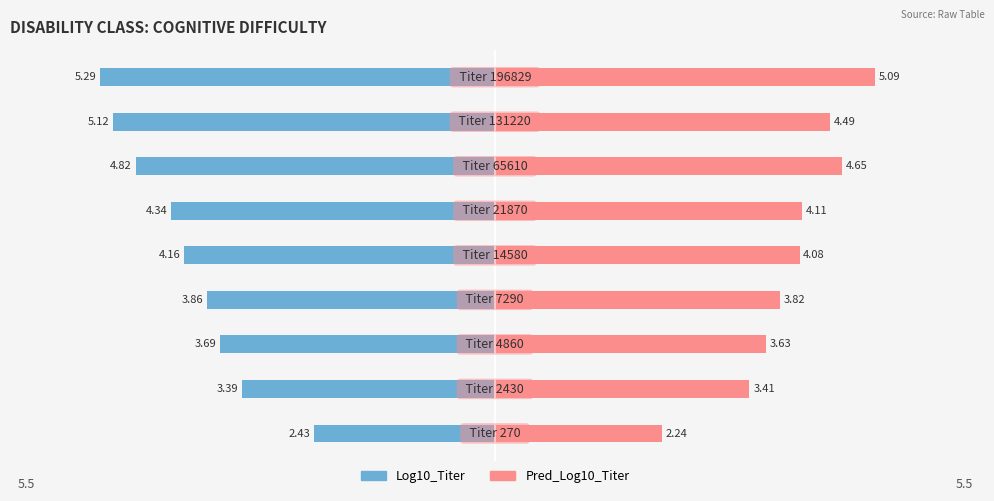

What position from the right is 2?

4